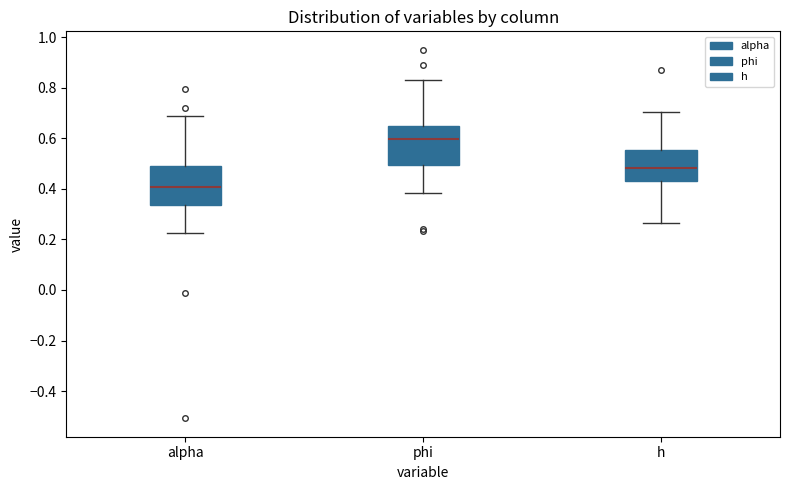

Where does the median line of the box for h sit on the y-axis? The values are not printed on the chart, so give them approximately, as read against the axis.

0.48